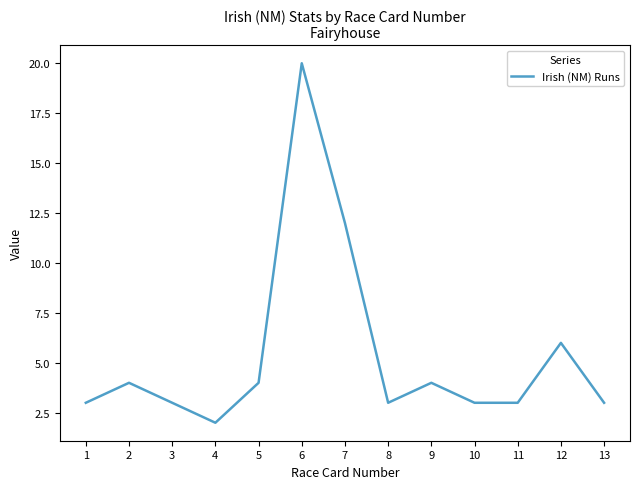

True or false: the data has more than 2 interior local peaks.

True